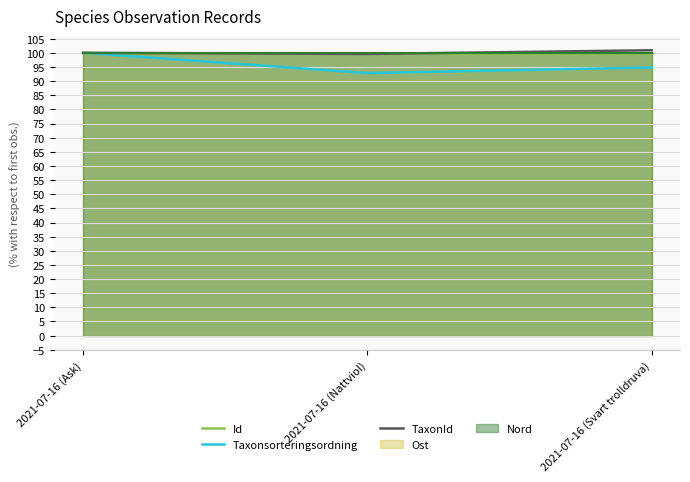

Does the chart display data point markers on the line(s)?

No